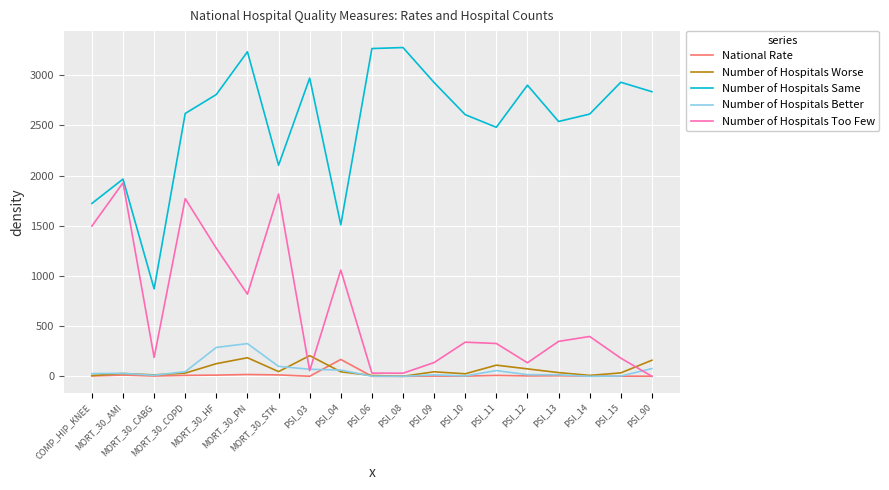

Which series has the largest total across all categories?

Number of Hospitals Same